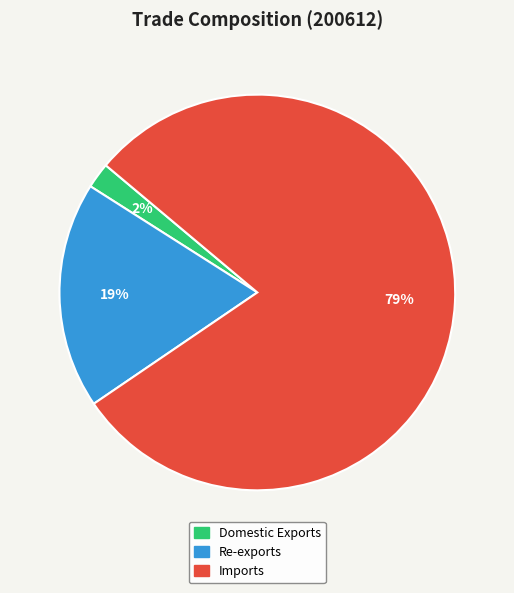

Count the number of slices in the pie.

3